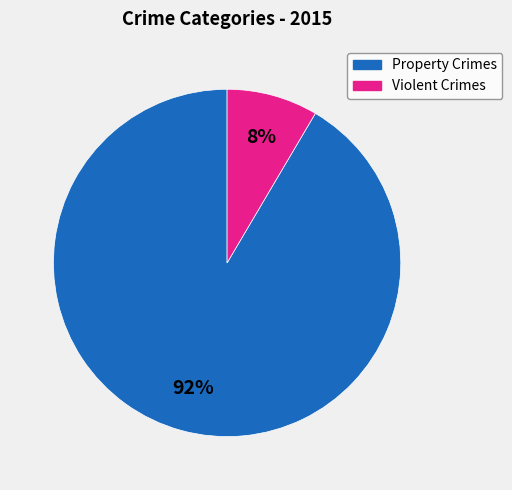

Count the number of slices in the pie.

2